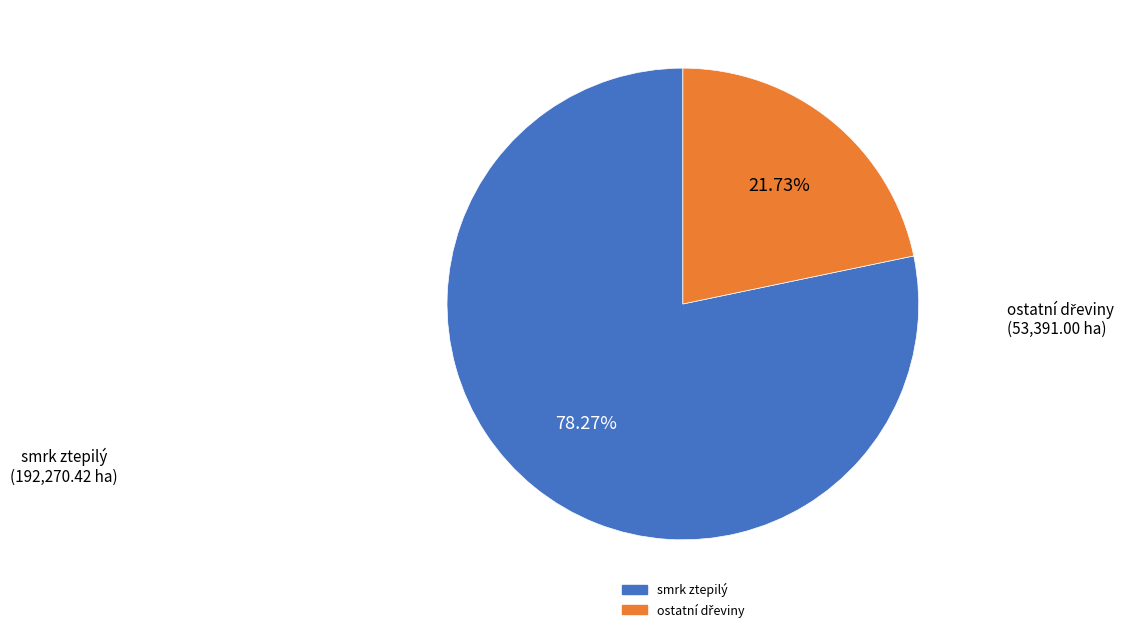

How many slices are in this pie chart?

2